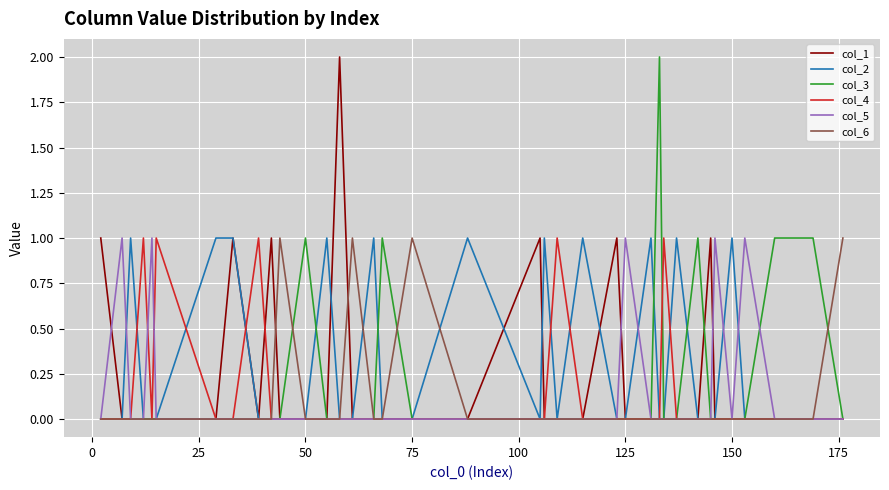

How many distinct data groups are displayed?

6